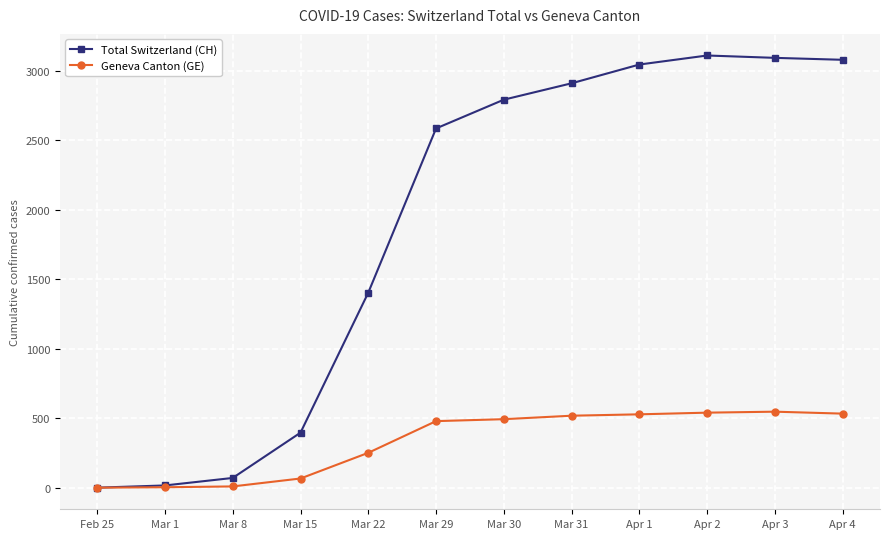

The Geneva Canton (GE) series shows 9 at Mar 8. True or false?

True